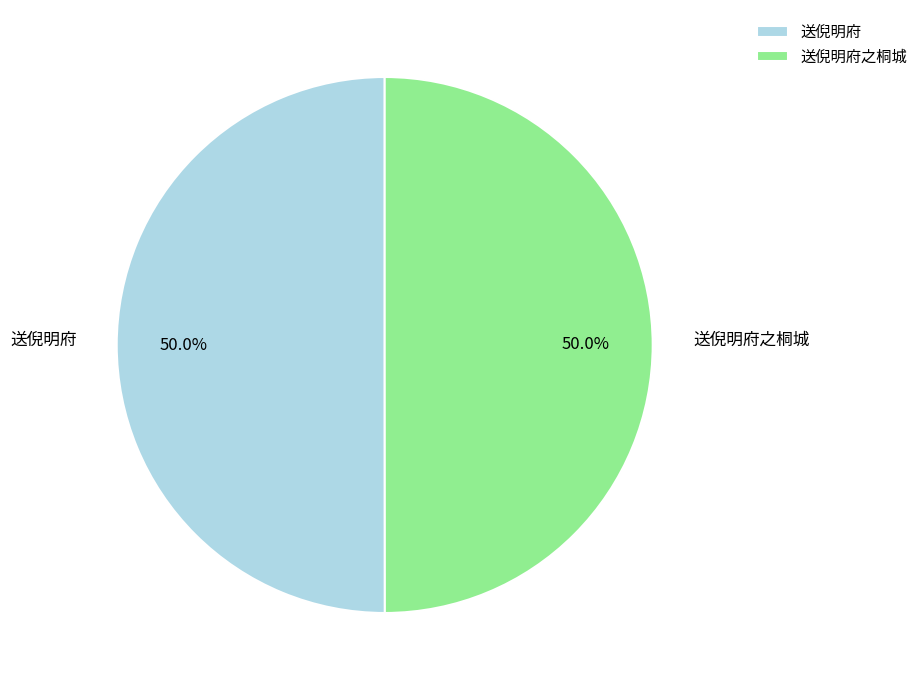

Count the number of slices in the pie.

2